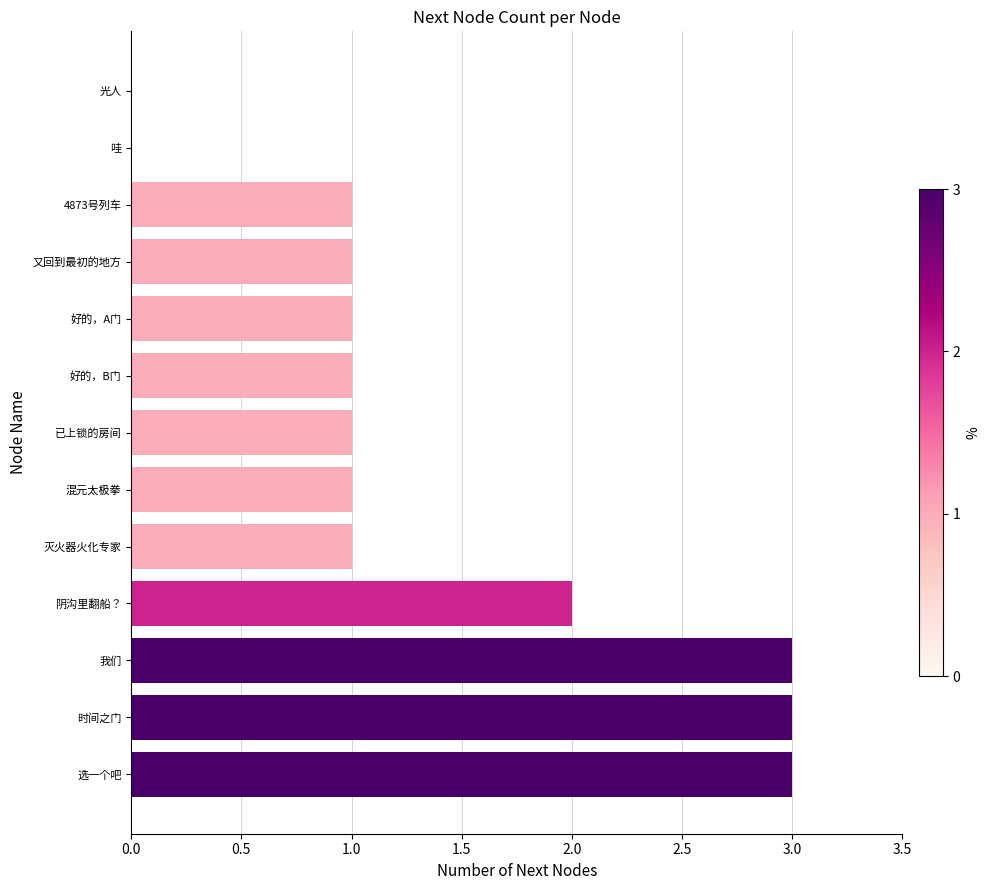

What is the sum of all values?

18